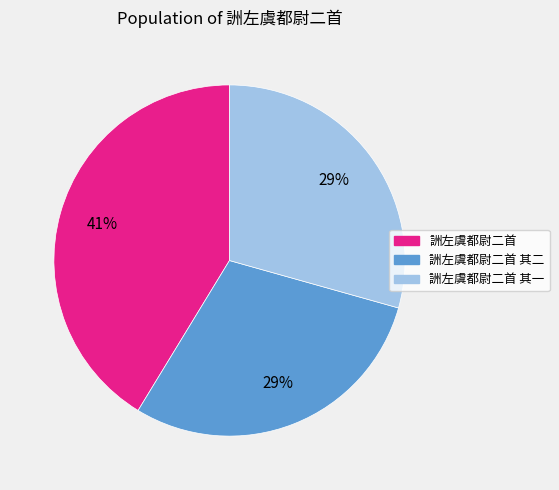

Does any single category account for the majority?

No